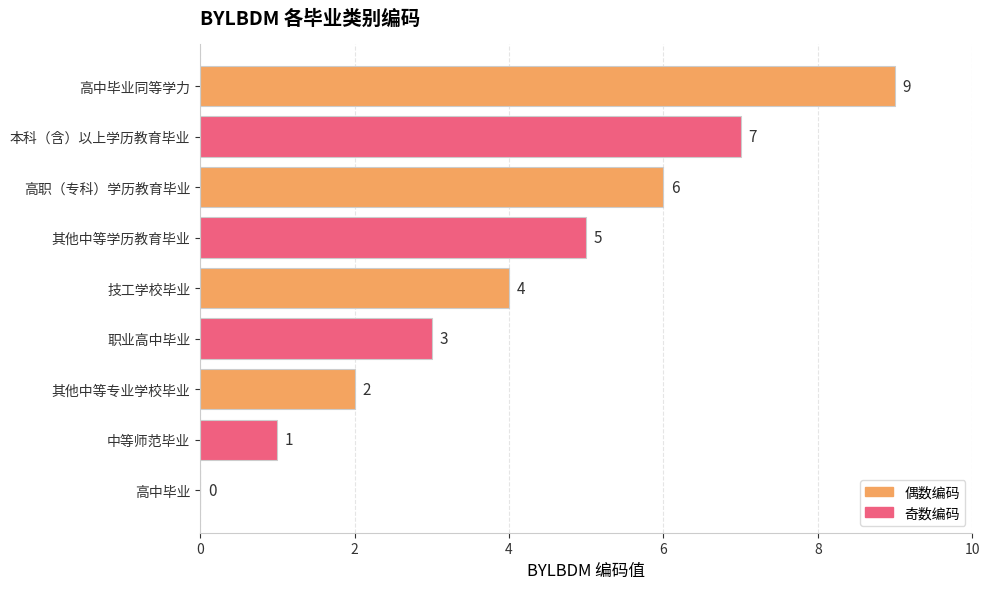

Where is the data nearest to the value 4?

技工学校毕业